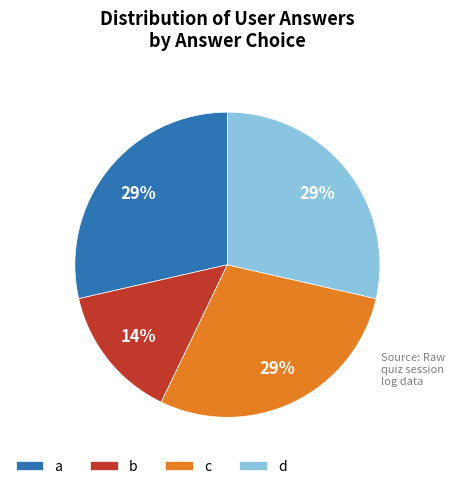

Combined, do d and b account for over 50%?

No